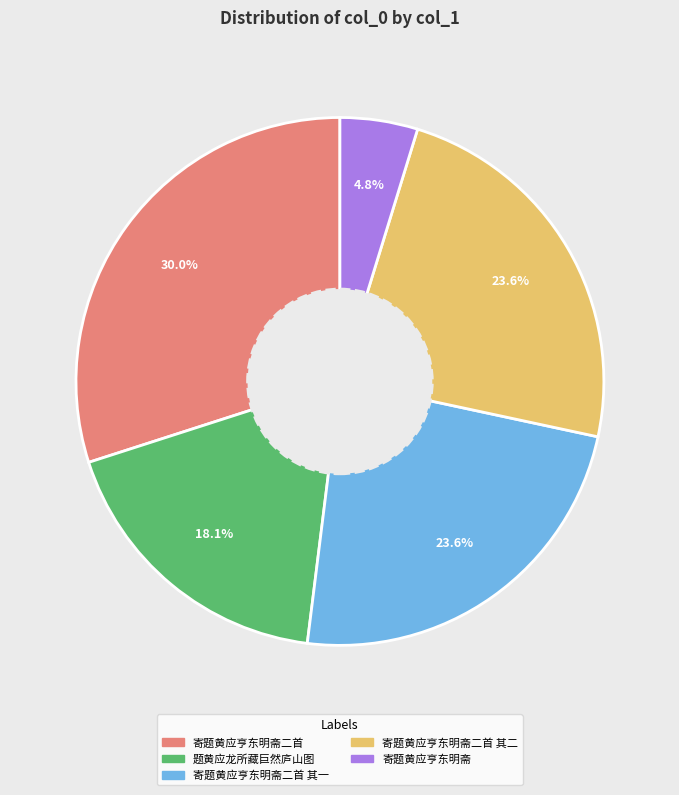

Is there any slice that represents more than half of the pie?

No